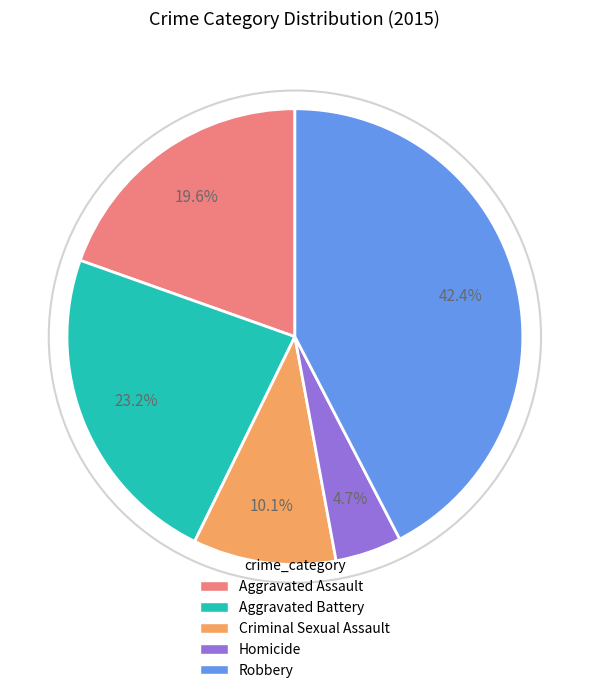

How many segments does this pie chart have?

5